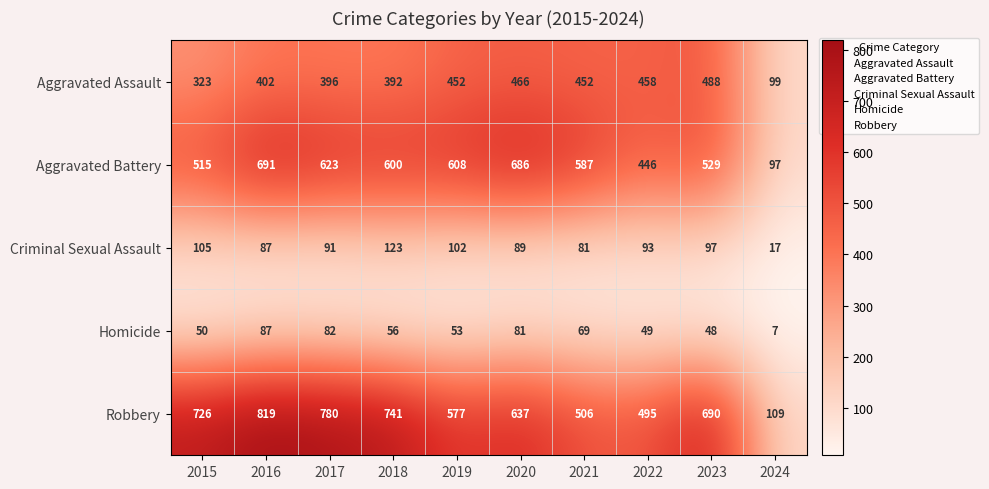

At which label is Criminal Sexual Assault closest to 70?

2021